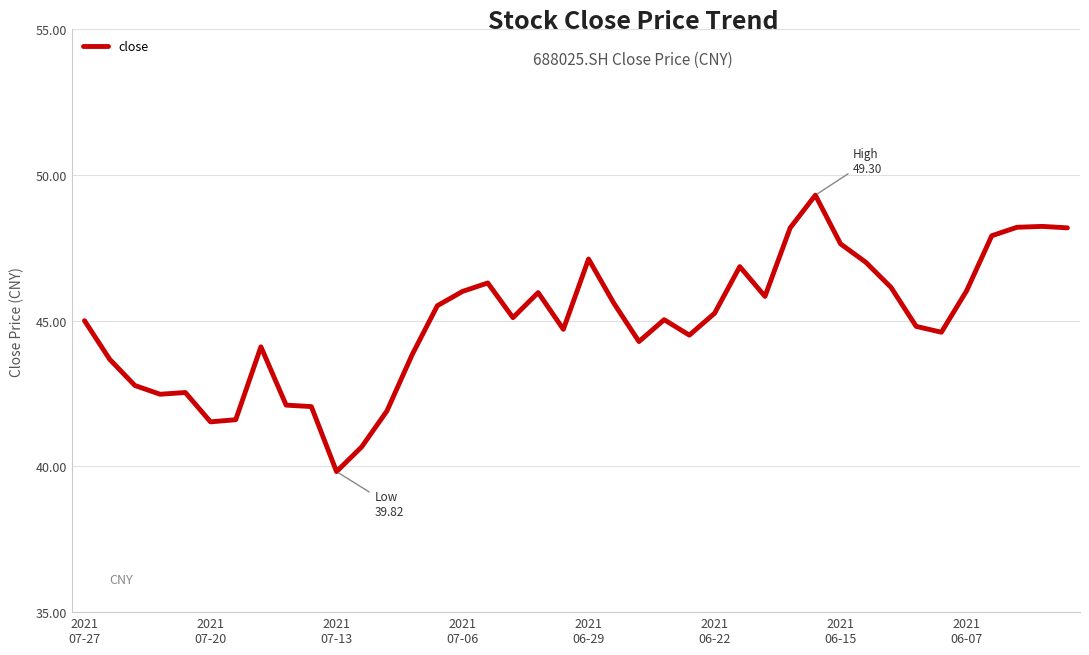

What is the greatest value displayed?

49.3